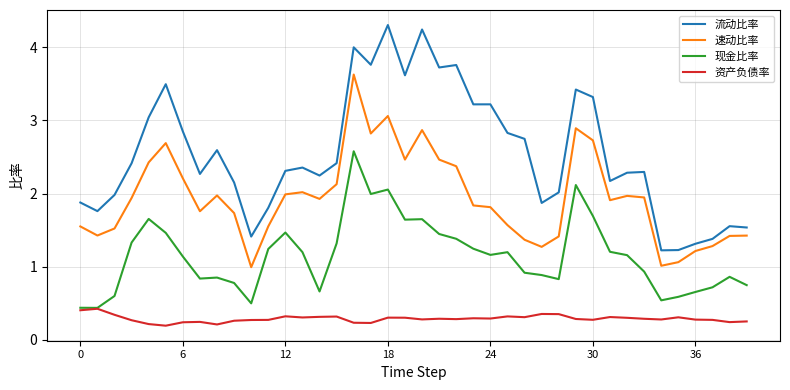

Which series has the widest spread of values?

流动比率